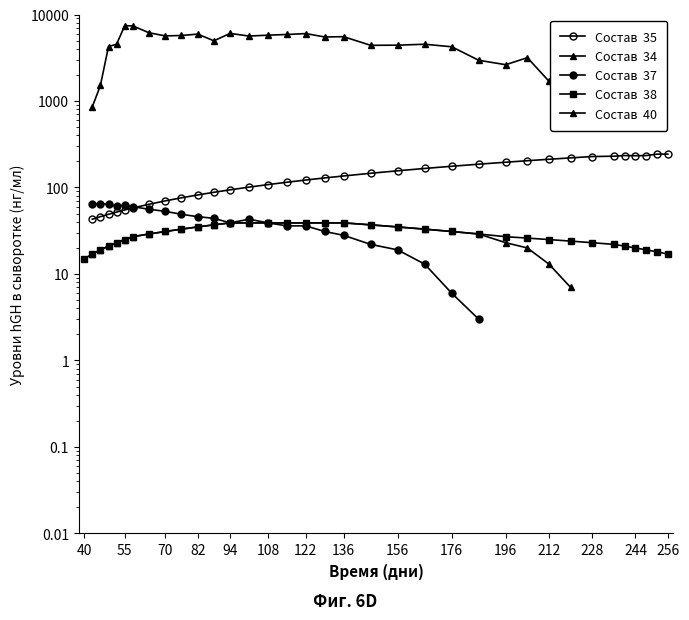

Between 40 and 196, which is larger?

196